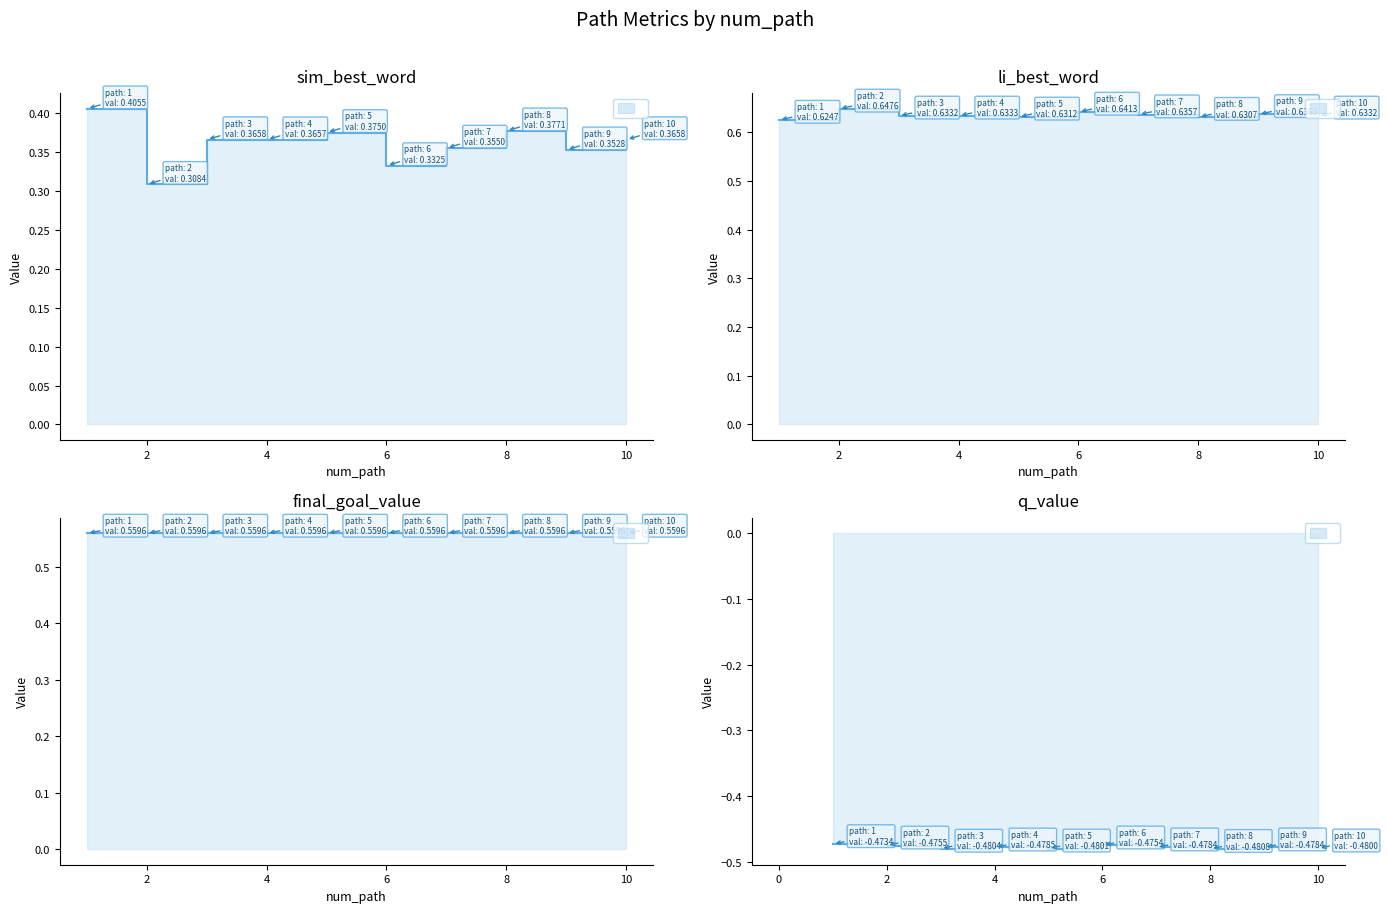

List the series in order of their peak value, highest first.

li_best_word, final_goal_value, sim_best_word, q_value